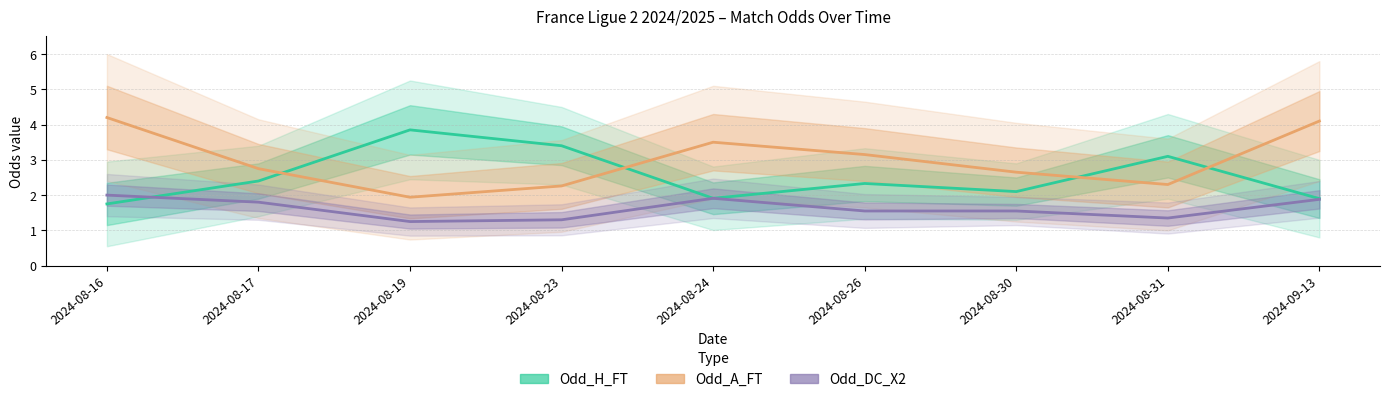

Reading left to right, transcribe all the data shown in this chart.

Odd_H_FT: 1.8	2.4	3.9	3.4	1.9	2.3	2.1	3.1	1.9
Odd_A_FT: 4.2	2.8	1.9	2.3	3.5	3.1	2.6	2.3	4.1
Odd_DC_X2: 2.0	1.8	1.2	1.3	1.9	1.6	1.6	1.4	1.9